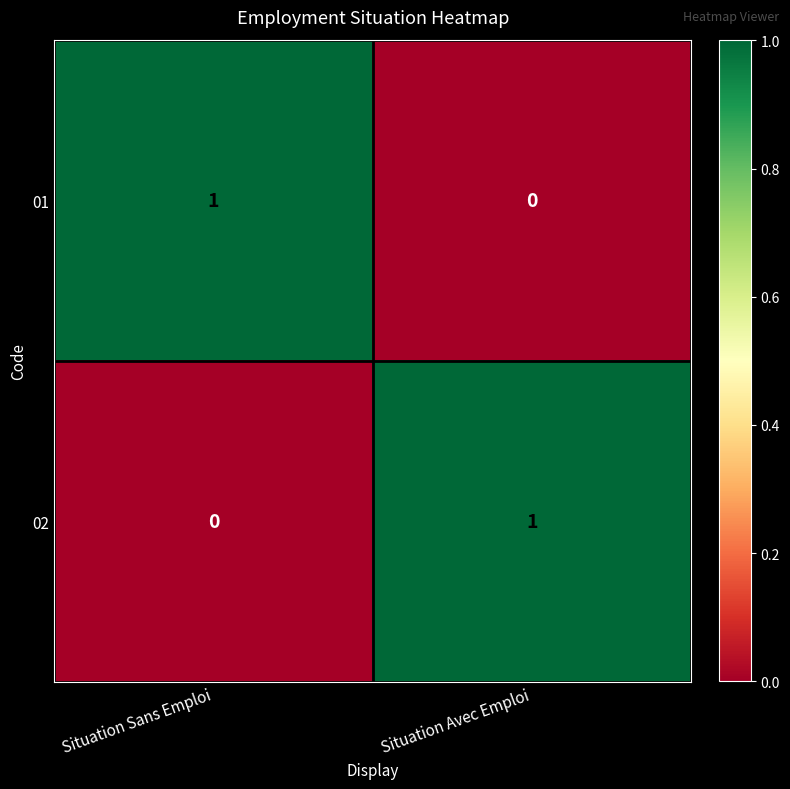

The 01 series shows 0 at Situation Sans Emploi. True or false?

False